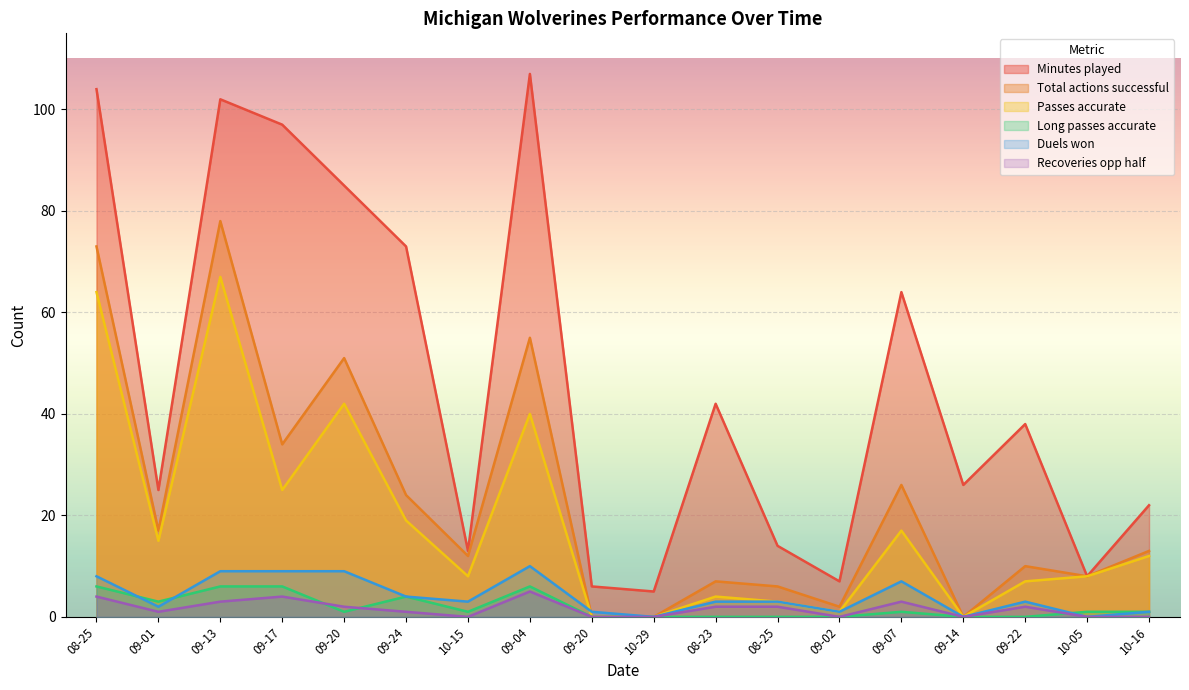

How many lines are shown in the chart?

6